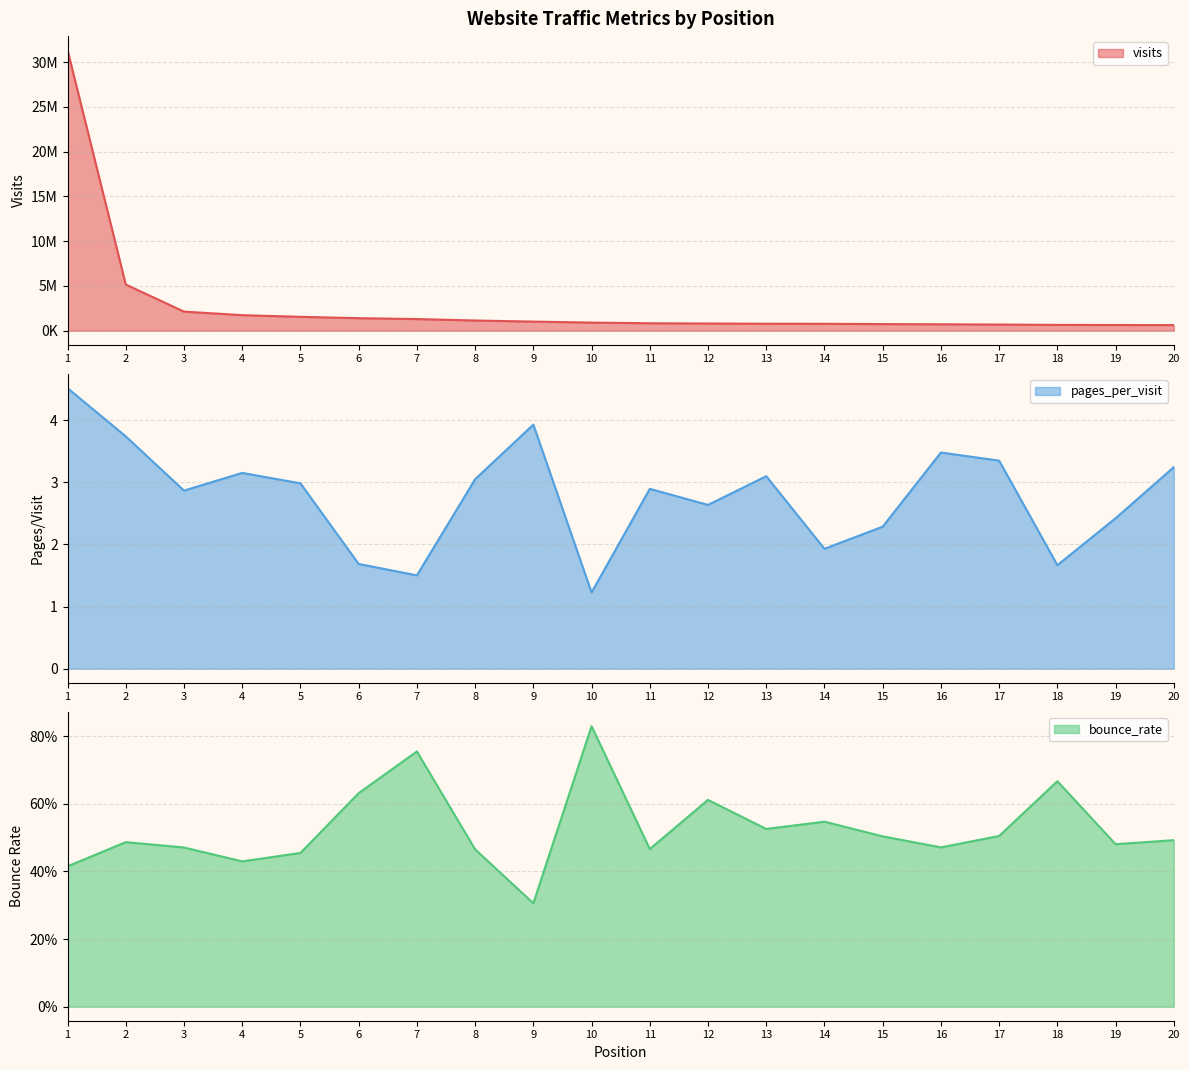

Does the chart display data point markers on the line(s)?

No